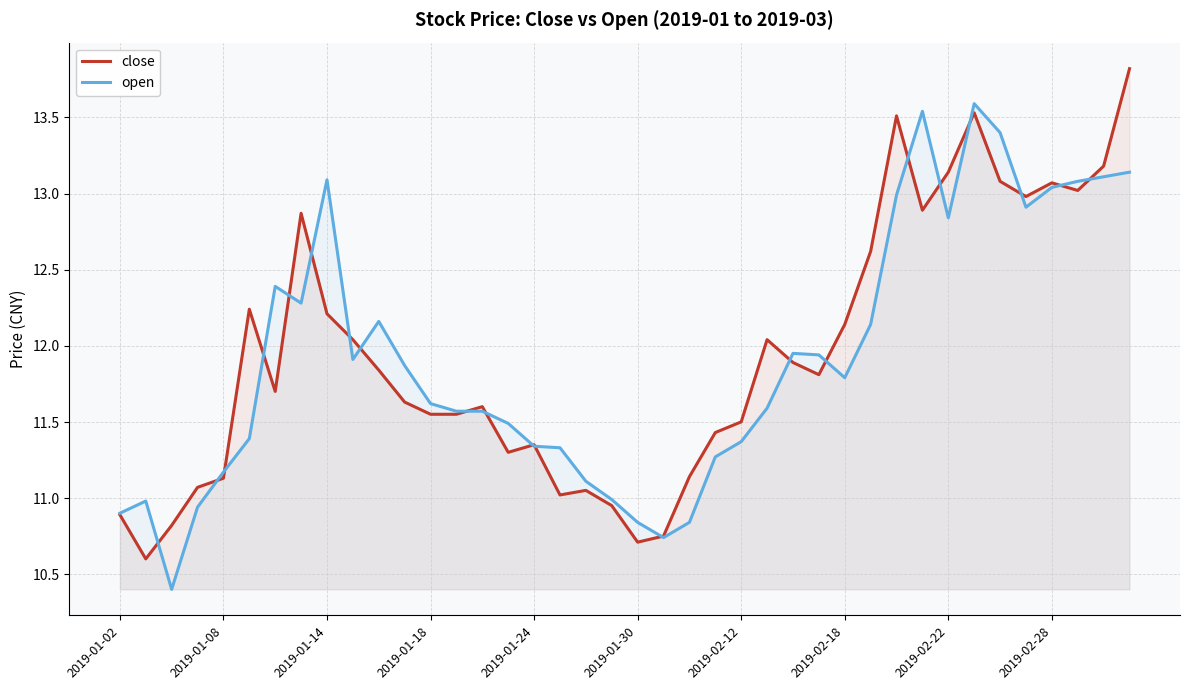

At which label is open closest to 11?

19